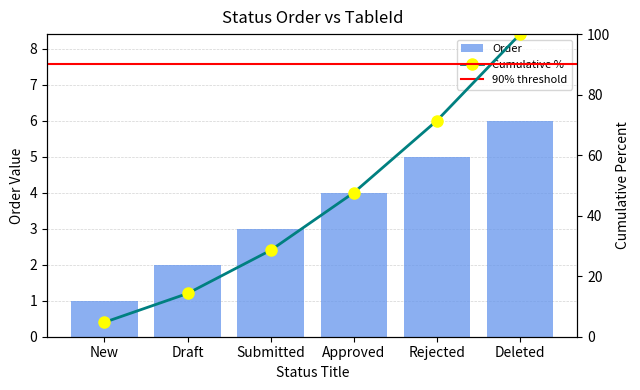

Count the number of values greater than 4.

2